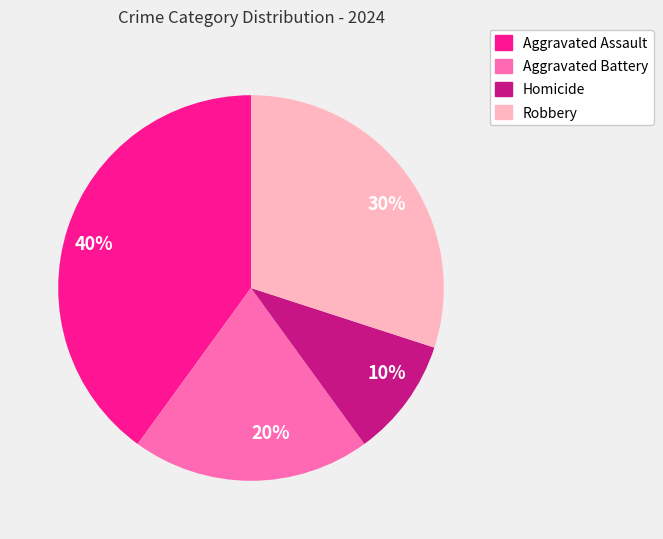

To the nearest percent, what is the average slice percentage?

25%